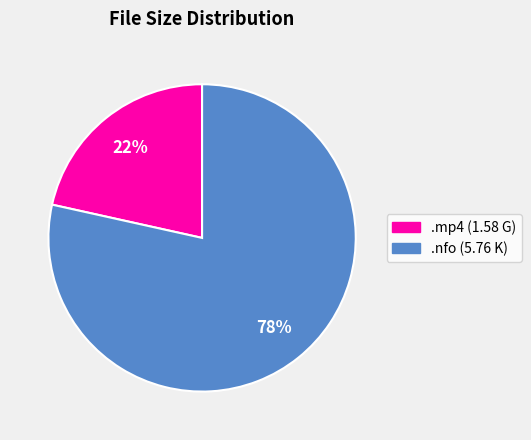

To the nearest percent, what is the average slice percentage?

50%